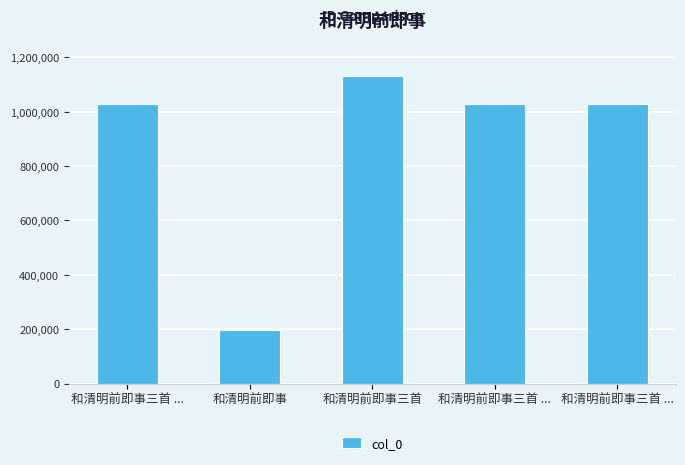

What is the difference between the maximum and minimum values?

933112